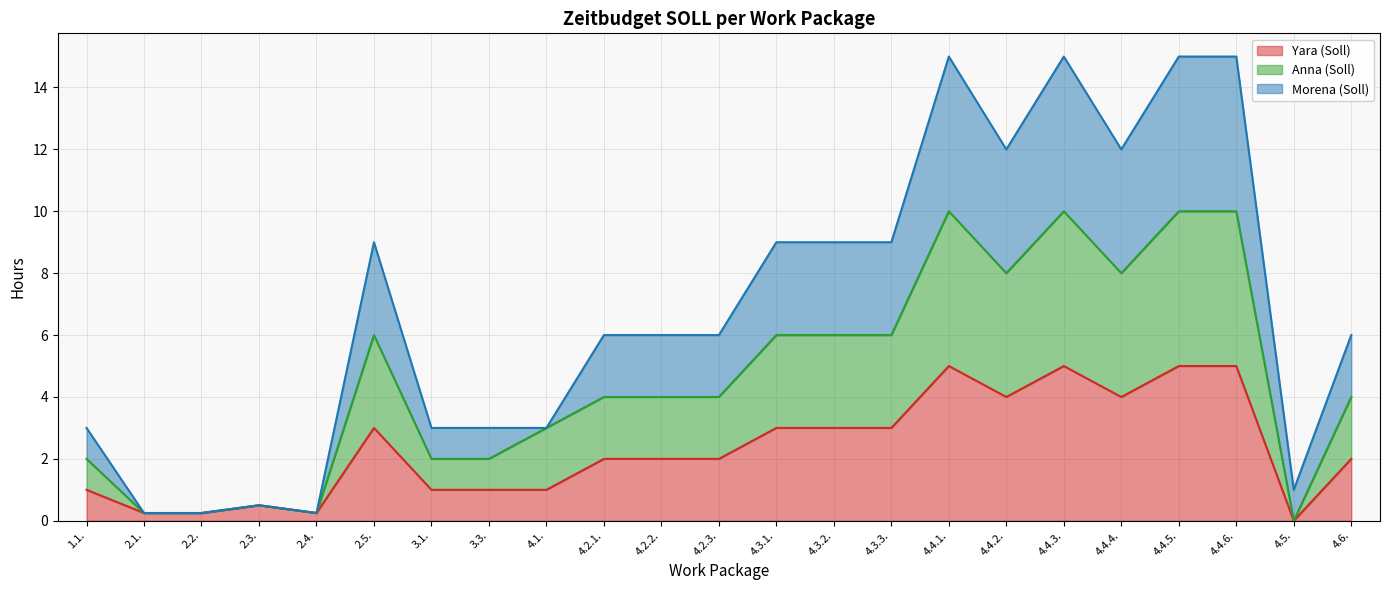

True or false: Anna (Soll) has more than 1 interior local peaks.

True